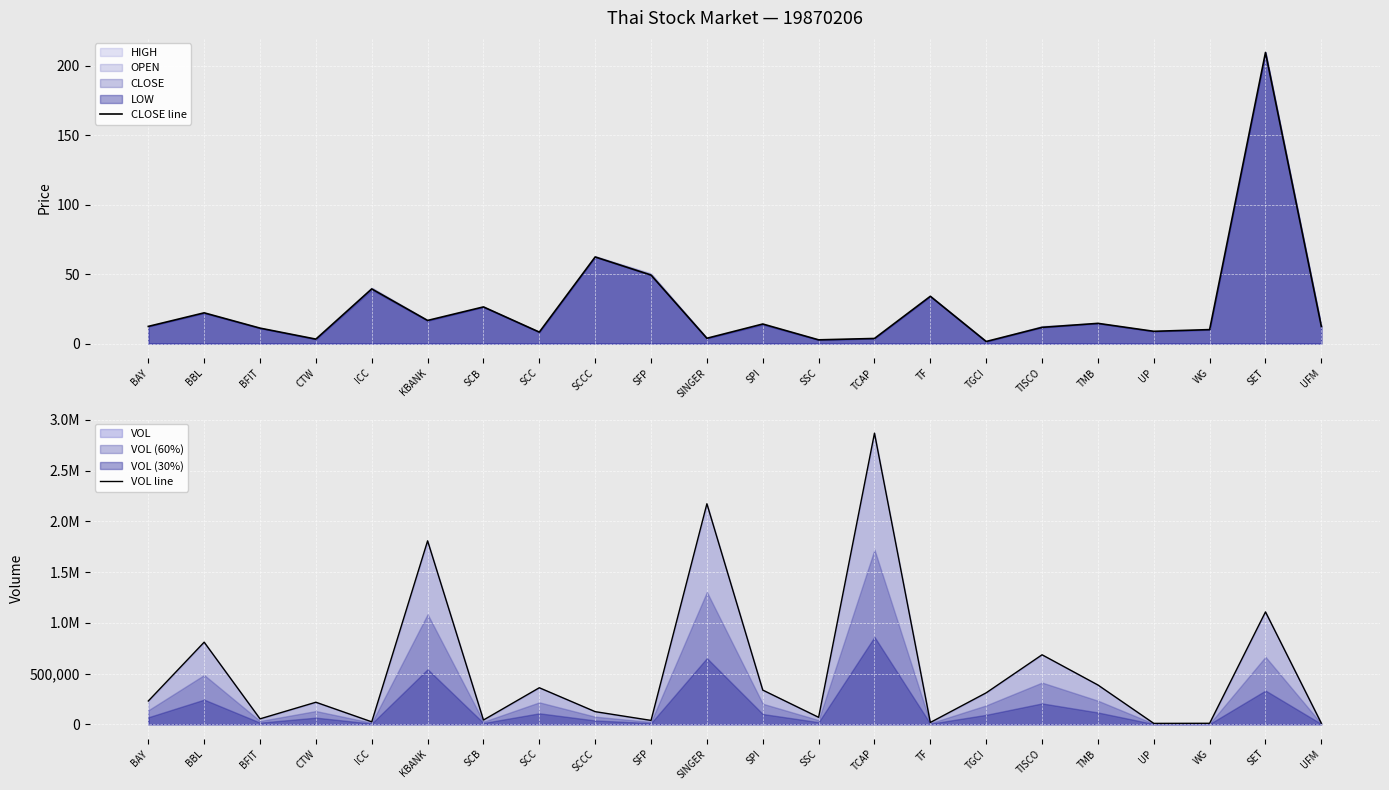

Reading right to left, list all the values displayed in this chart.

CLOSE line: 12.3	209.5	10.0	8.8	14.5	11.7	1.5	34.0	3.7	2.7	14.1	3.8	49.3	62.3	8.2	26.4	16.6	39.3	3.2	11.1	22.1	12.4
VOL line: 10000.0	1107900.0	9492.0	8640.0	387220.0	685001.0	310050.0	17706.0	2870227.0	68480.0	336959.0	2174057.0	38000.0	124294.0	360000.0	41785.0	1808464.0	24027.0	217082.0	53370.0	809440.0	229265.0